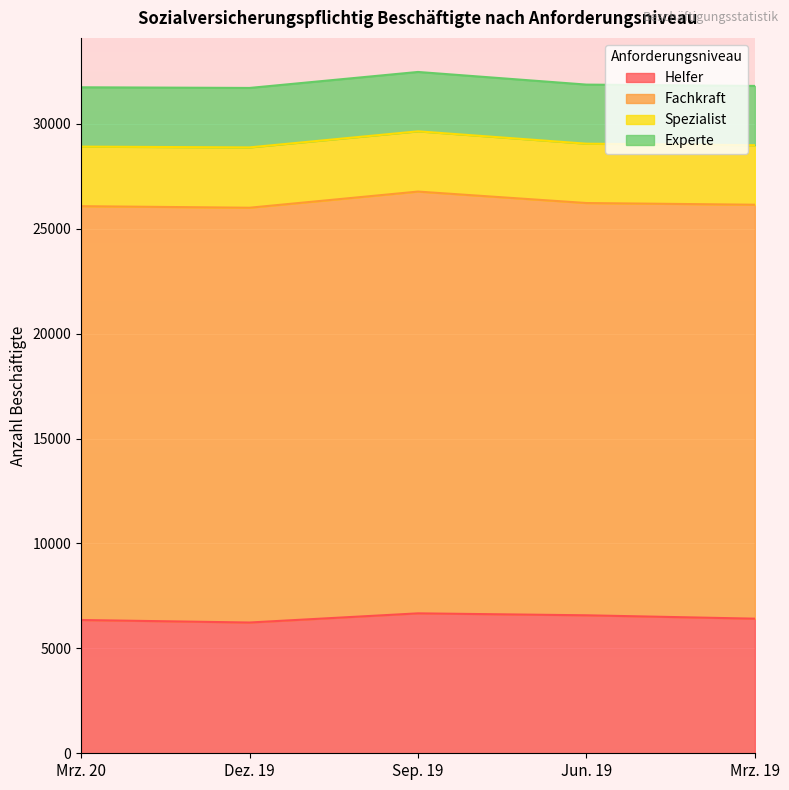

What is the difference between the maximum and second lowest values in the Experte series?

9